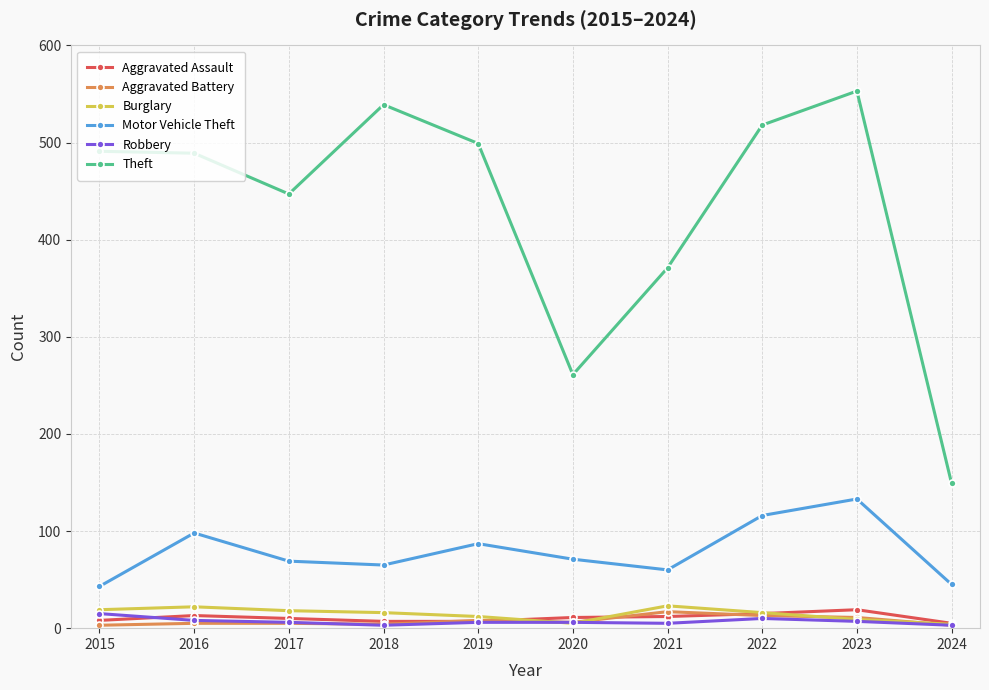

What is the sum of all Robbery values?

69